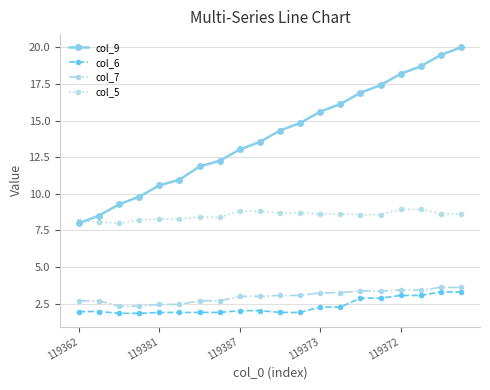

What is the value of the col_9 point at the 11th from the left?

14.3